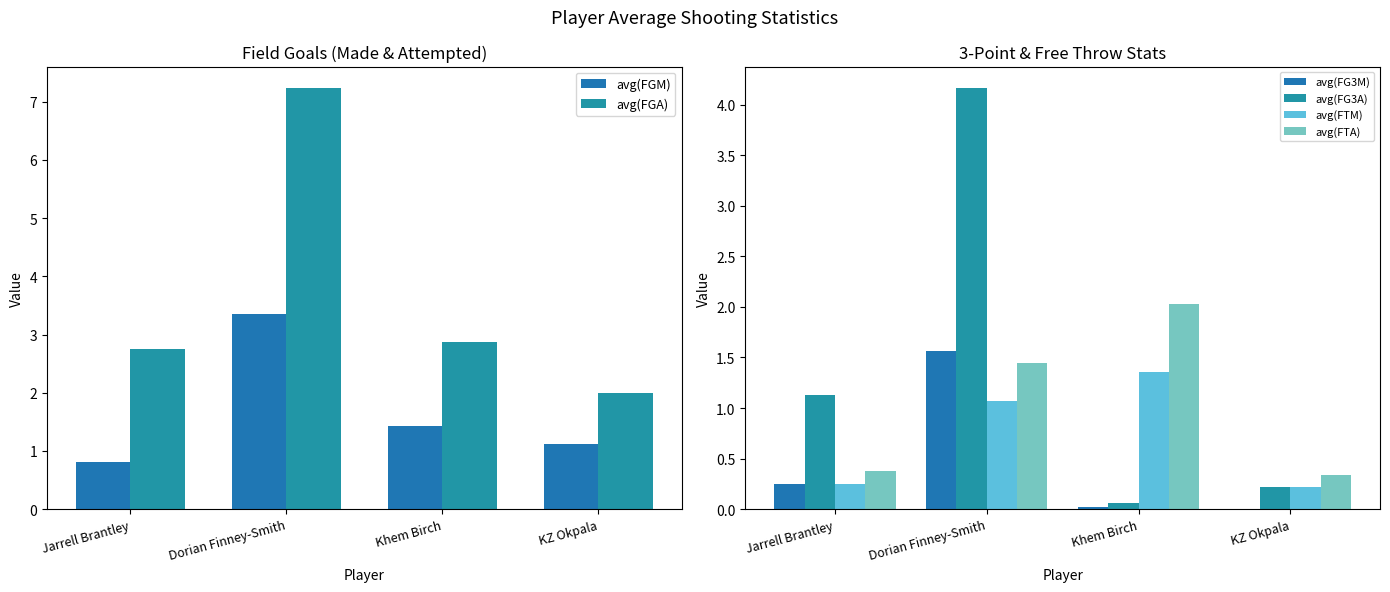

Is it true that avg(FTA) equals 0.7 at Khem Birch?

False